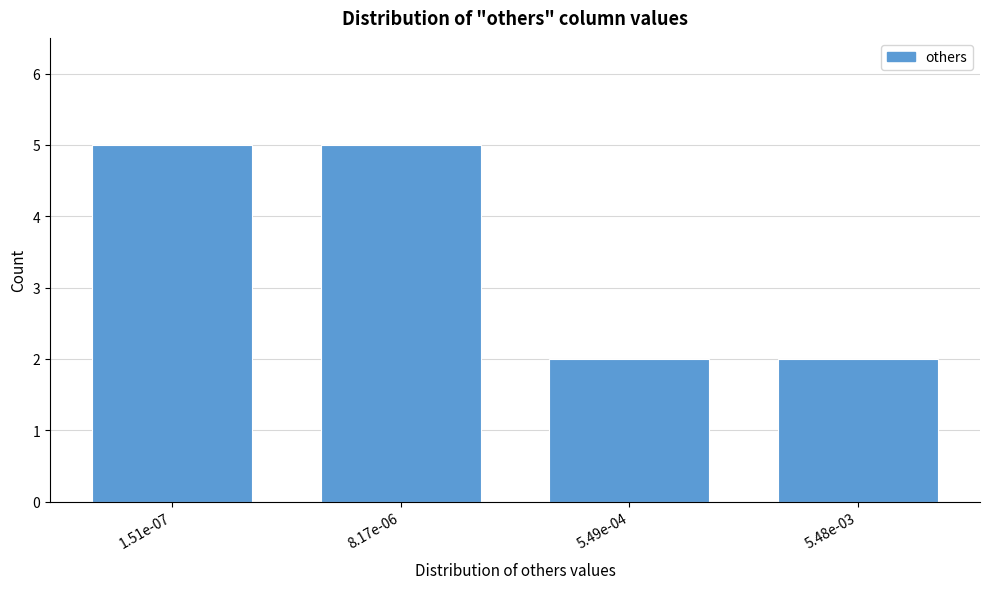

Reading right to left, what are all the values shown in this chart?

2	2	5	5